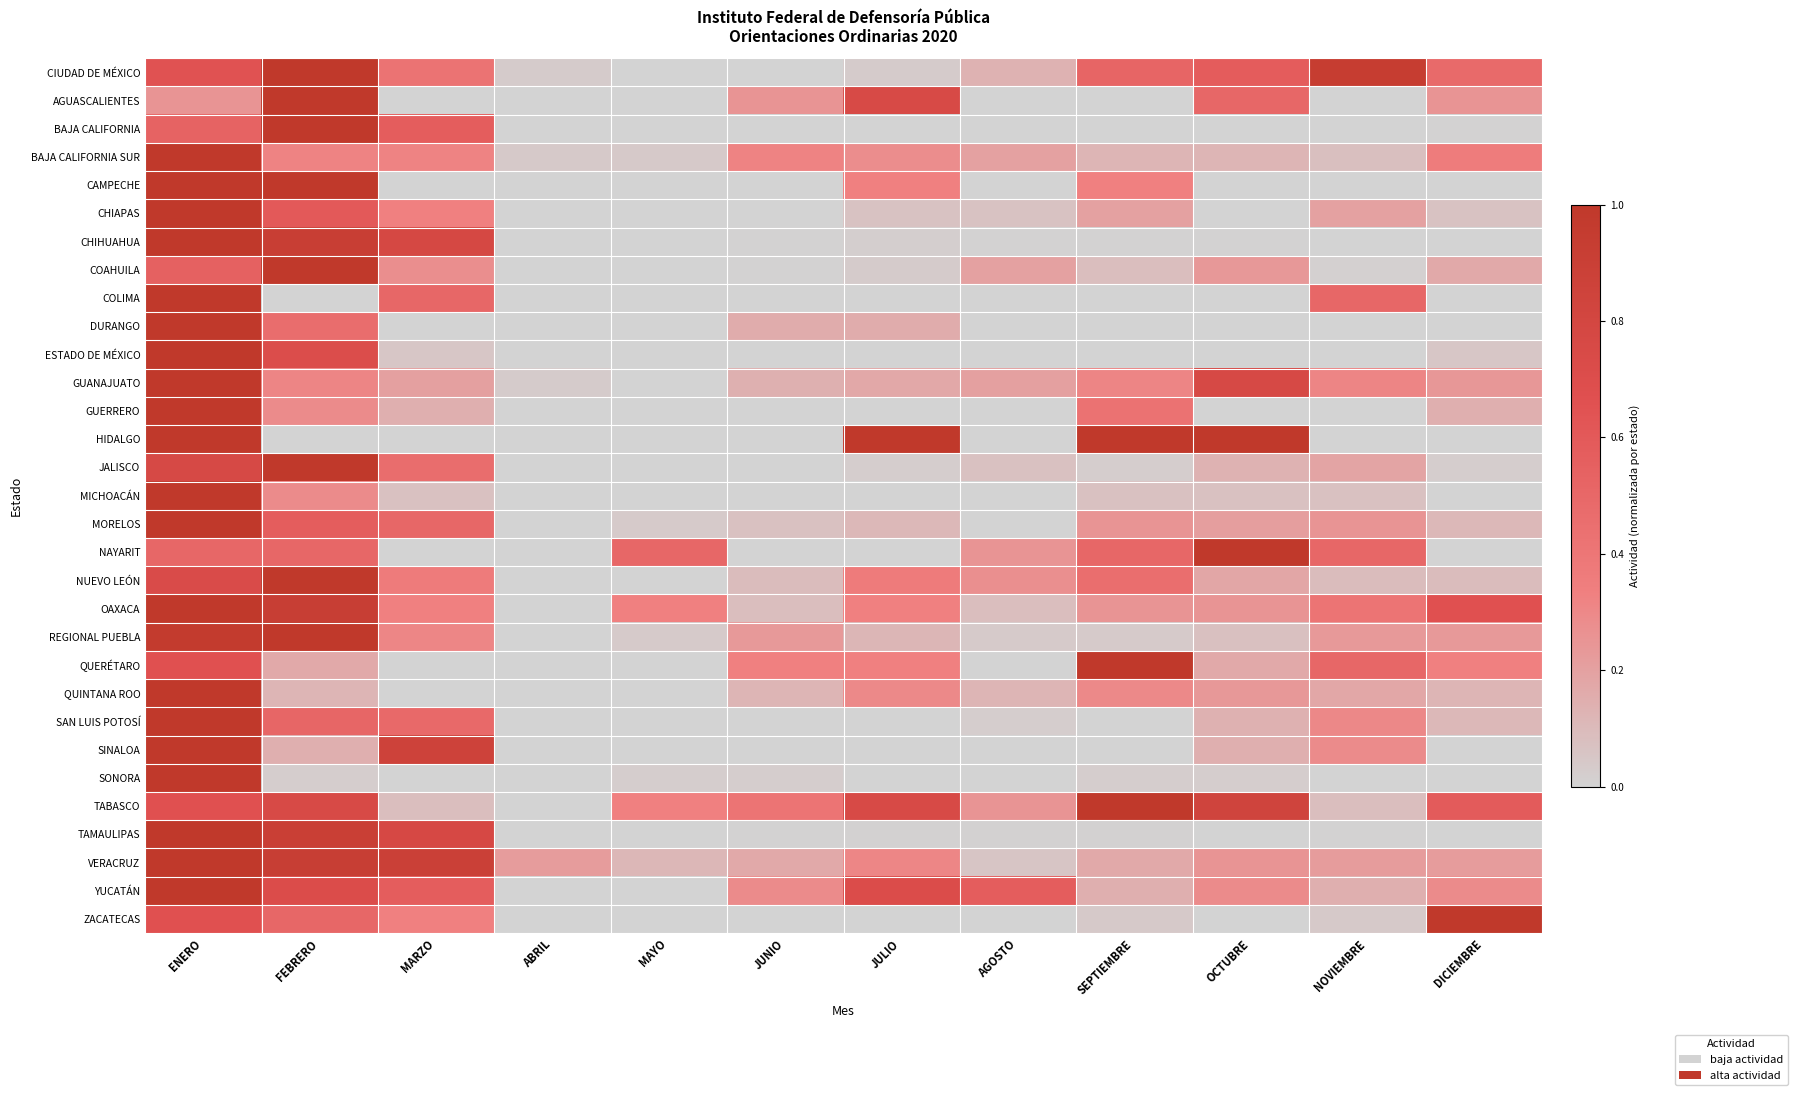

At OCTUBRE, list the series in order from largest to smallest.

HIDALGO, NAYARIT, TABASCO, GUANAJUATO, CIUDAD DE MÉXICO, AGUASCALIENTES, YUCATÁN, OAXACA, VERACRUZ, QUINTANA ROO, COAHUILA, MORELOS, NUEVO LEÓN, QUERÉTARO, SINALOA, SAN LUIS POTOSÍ, JALISCO, BAJA CALIFORNIA SUR, REGIONAL PUEBLA, MICHOACÁN, SONORA, CHIHUAHUA, TAMAULIPAS, BAJA CALIFORNIA, CAMPECHE, CHIAPAS, COLIMA, DURANGO, ESTADO DE MÉXICO, GUERRERO, ZACATECAS